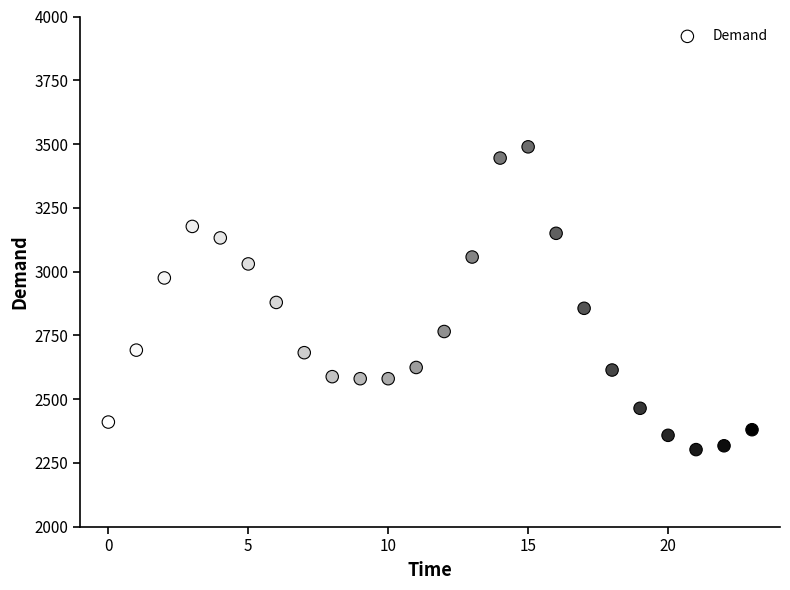

What is the range of Y values (max minus min)?

1187